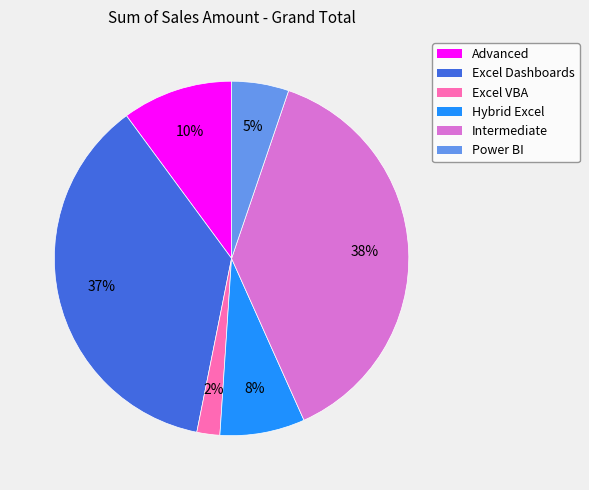

Approximately how many times larger is the value at Intermediate compared to Excel Dashboards?

1.0